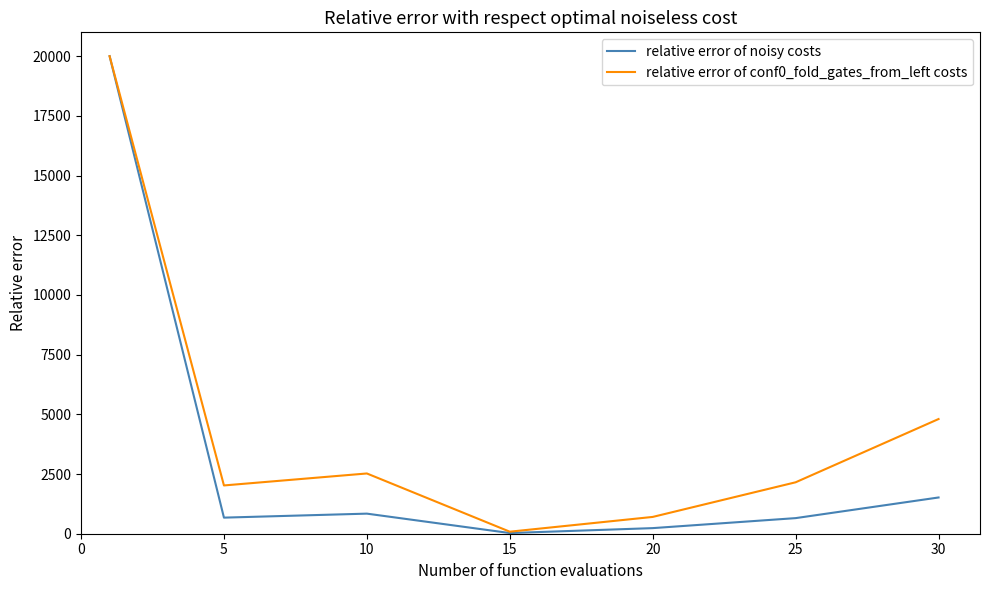

Which series has the largest total across all categories?

relative error of conf0_fold_gates_from_left costs